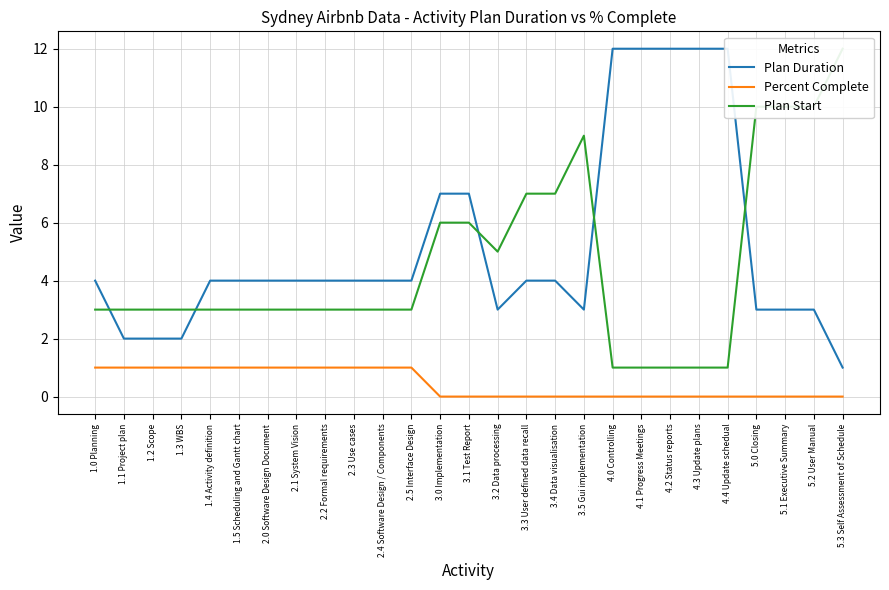

Between 5.0 Closing and 3.0 Implementation, which is larger?

3.0 Implementation